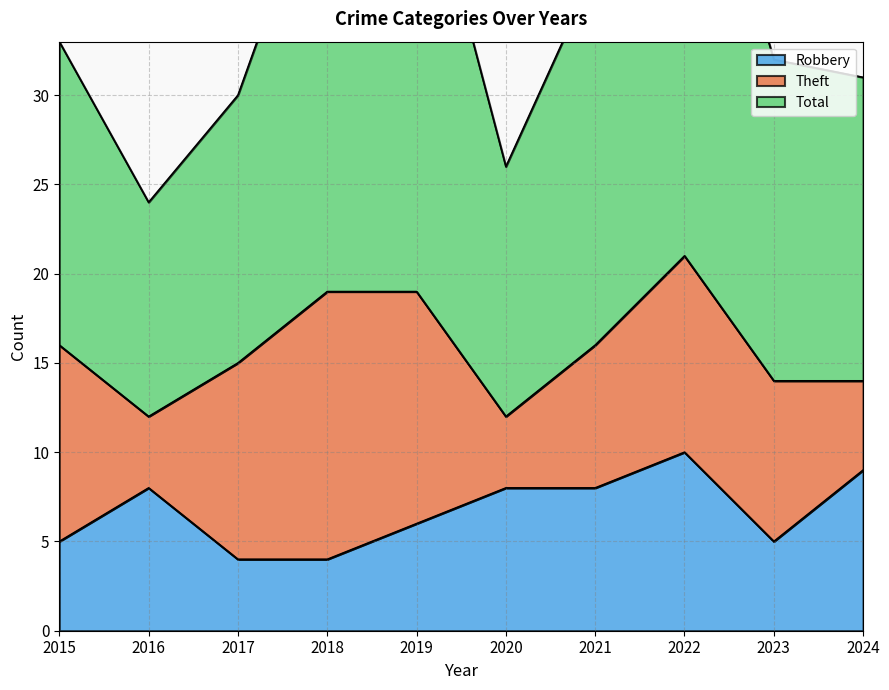

Between 2016 and 2020, which series saw the biggest shift?

Total